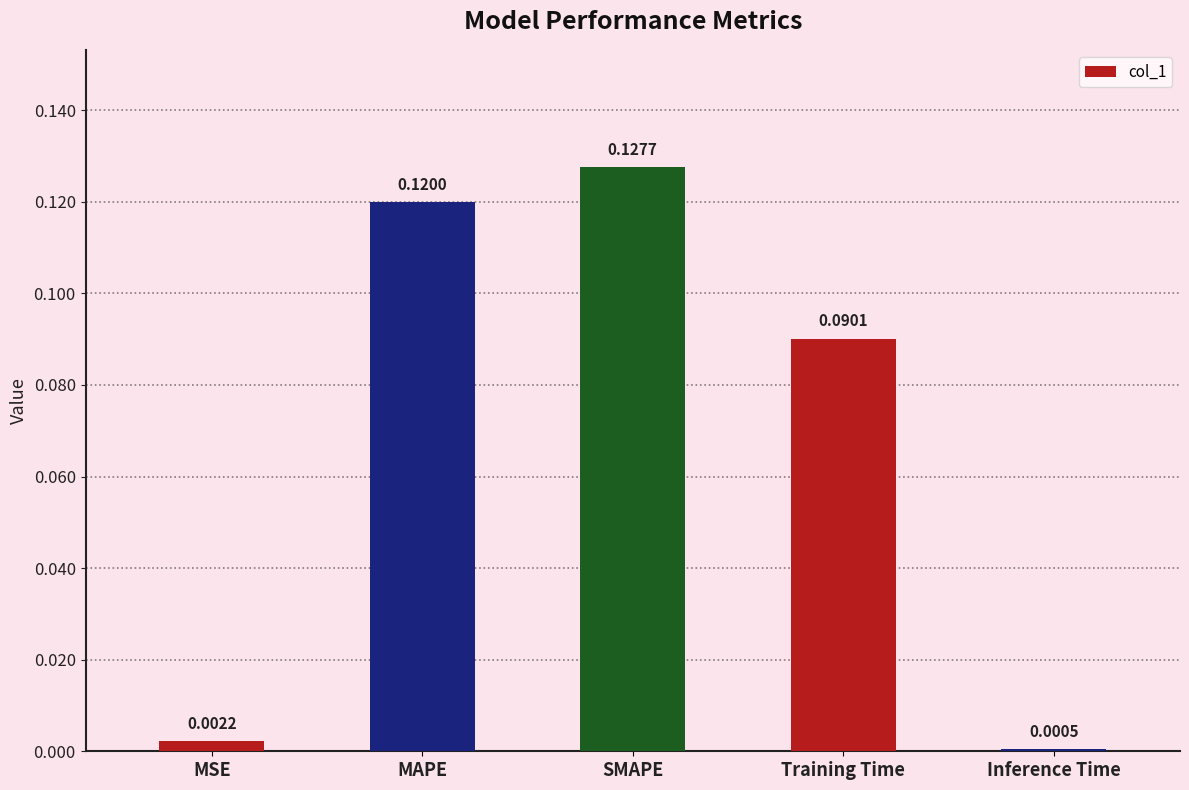

What is the change in value from MSE to SMAPE?

+0.1